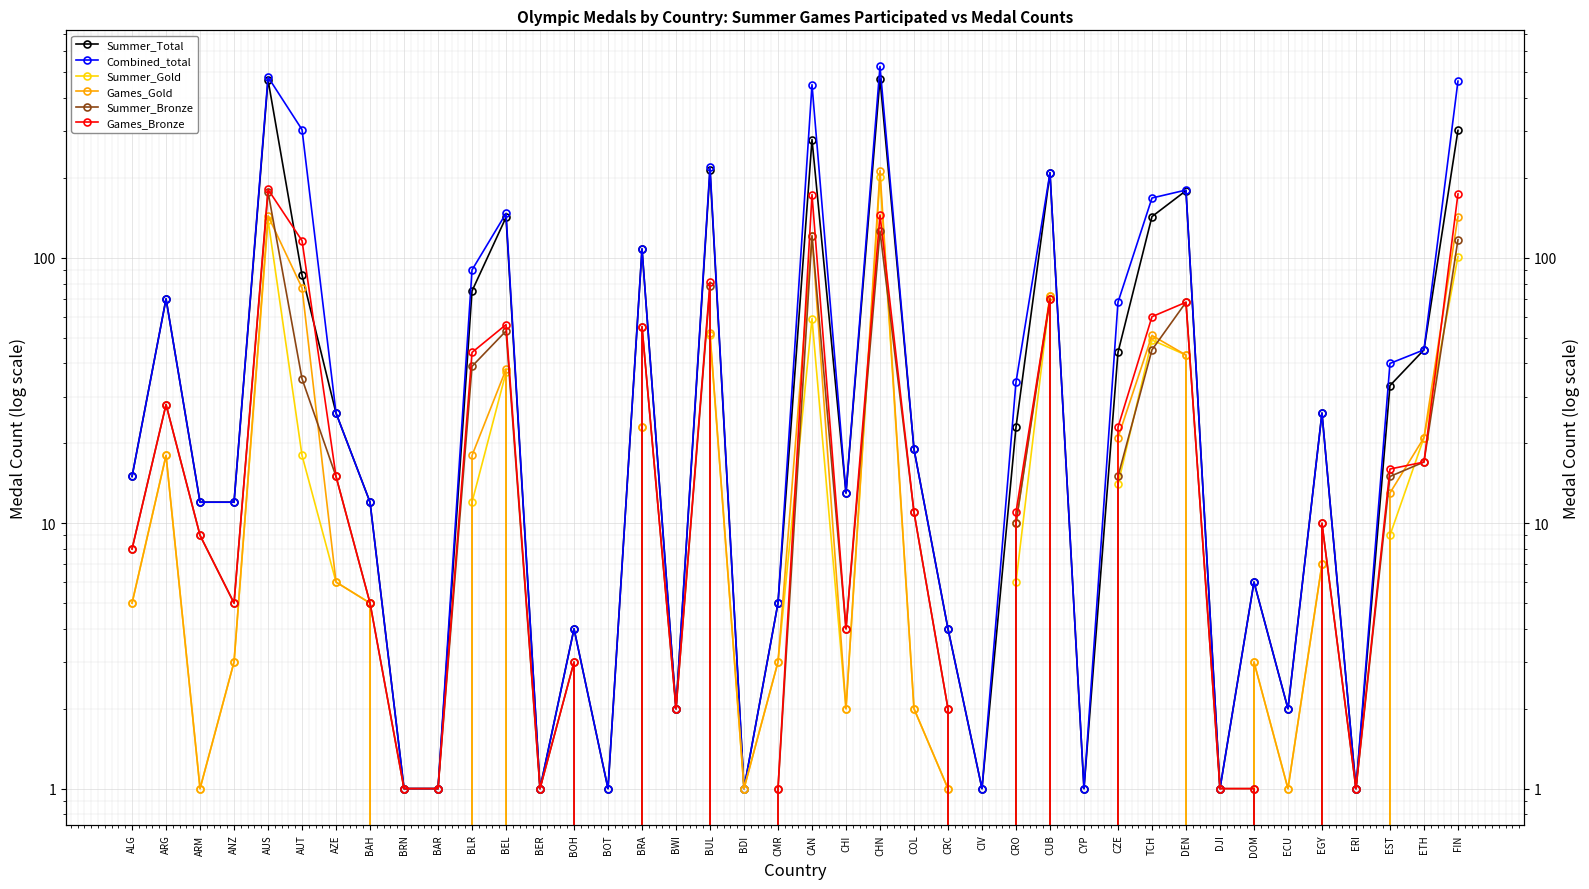

Where does the Combined_total series first go above 19?

ARG